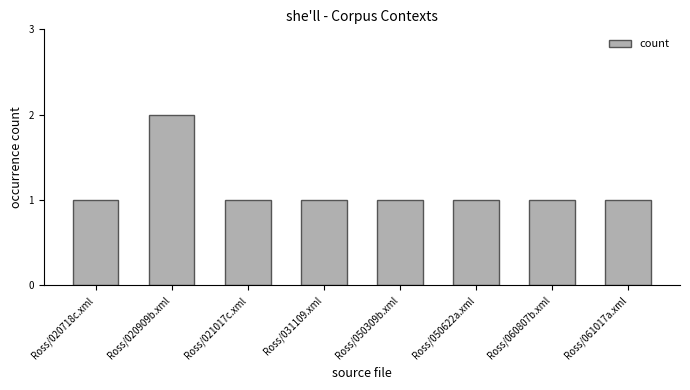

The value at Ross/020909b.xml is 3. True or false?

False